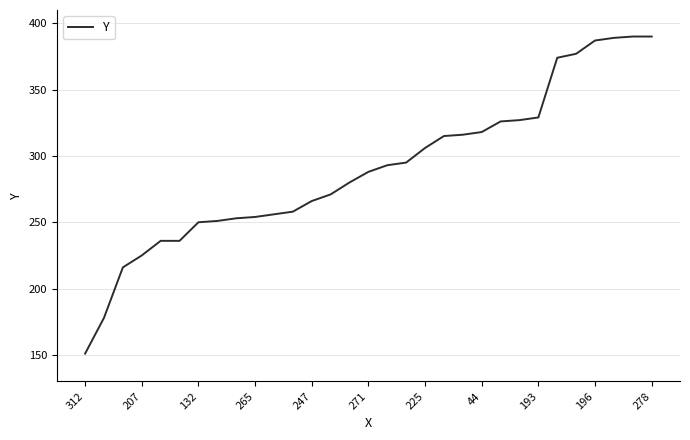

What is the smallest value displayed?

151